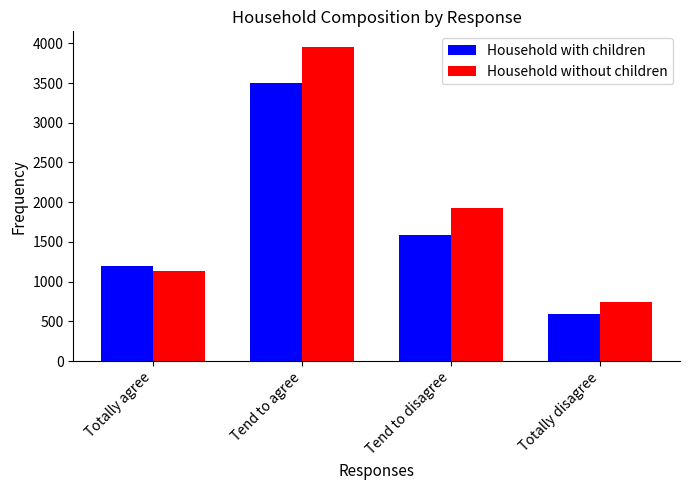

Between Totally agree and Totally disagree, which series saw the biggest shift?

Household with children